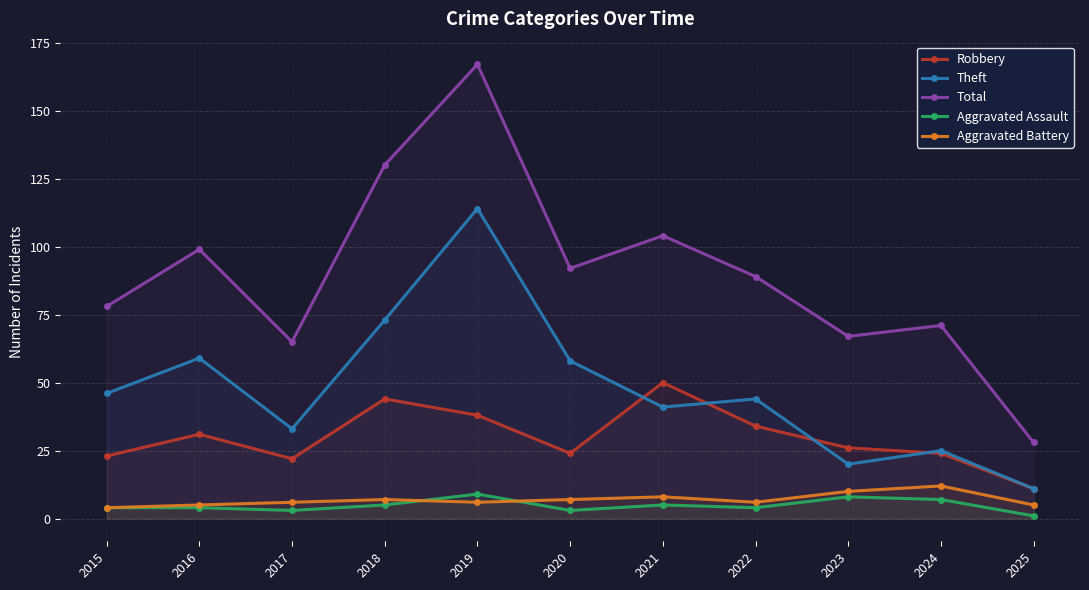

What is the difference between the Aggravated Assault values at 2018 and 2022?

1